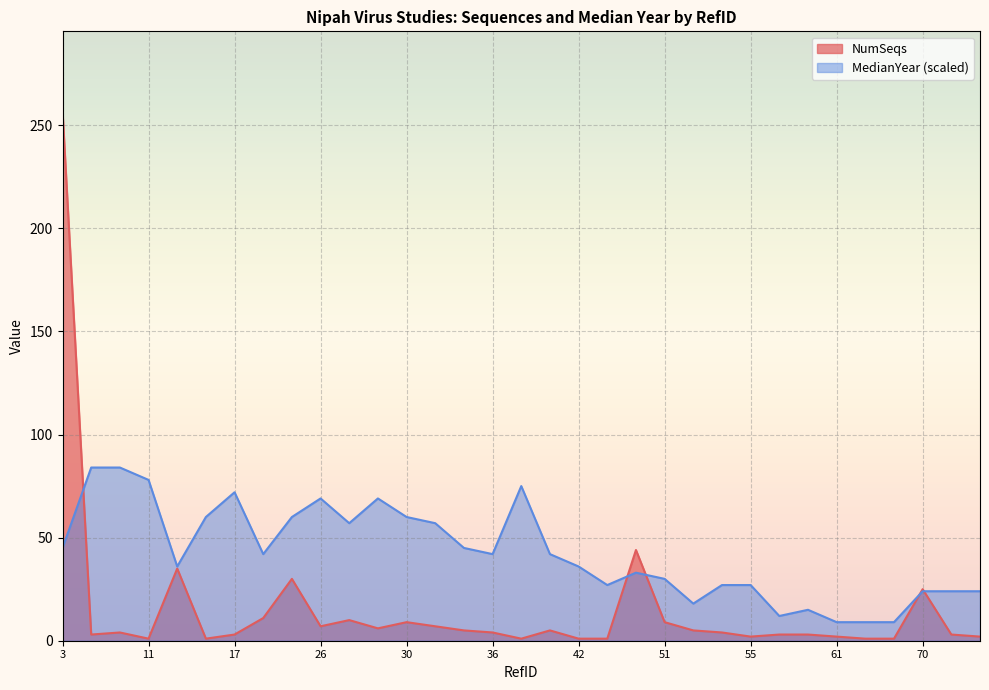

What is the value of the NumSeqs point at the 2nd from the left?

3